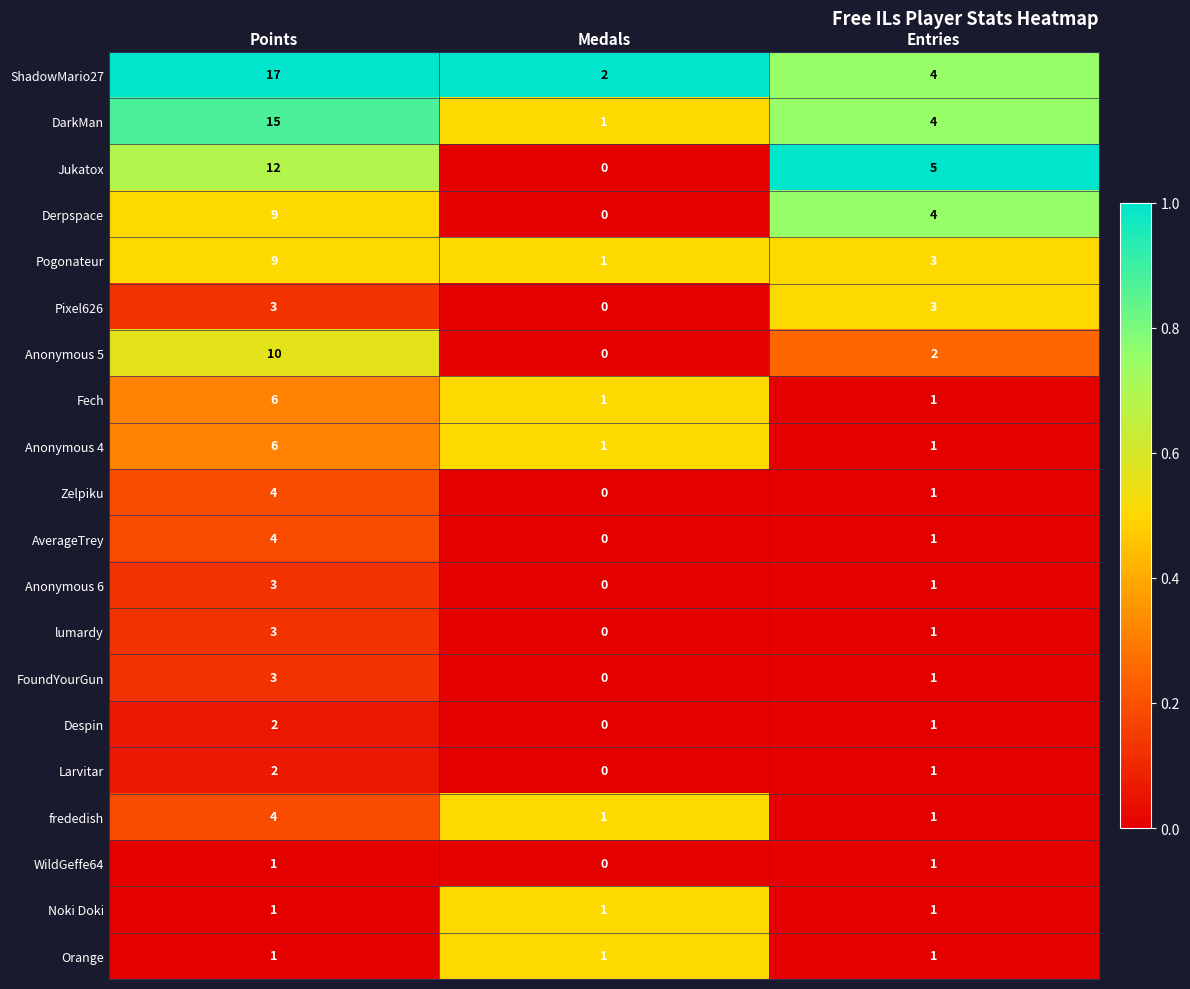

The Anonymous 4 series shows 10 at Points. True or false?

False